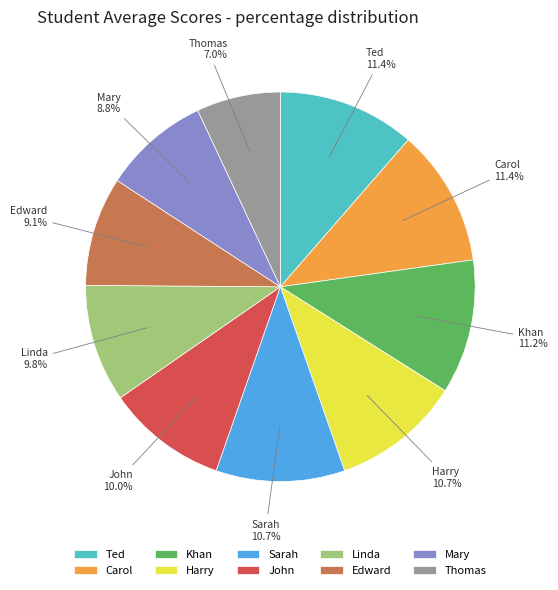

Is it true that Mary is 3% of the pie?

False